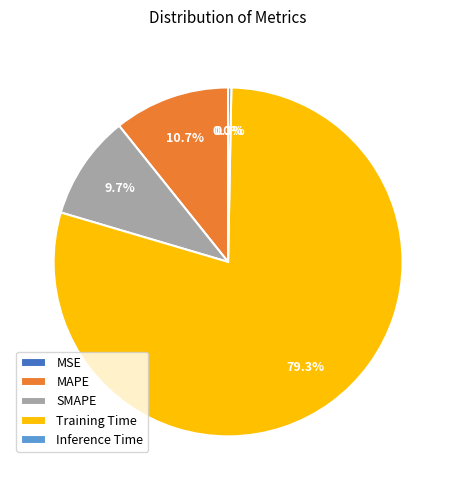

Which category has the biggest portion of the pie?

Training Time